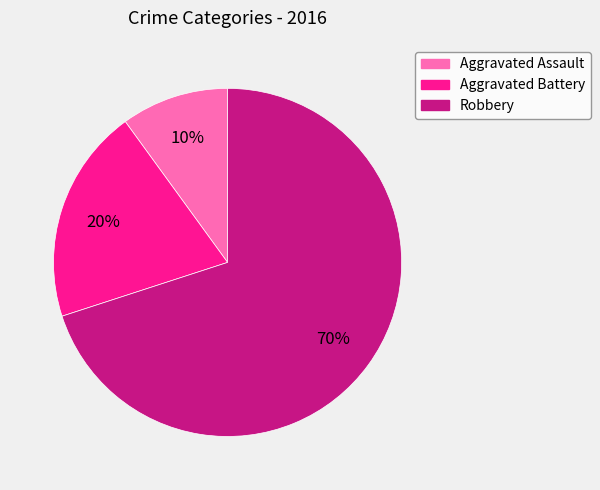

Do Robbery and Aggravated Assault together represent more than half of the pie?

Yes